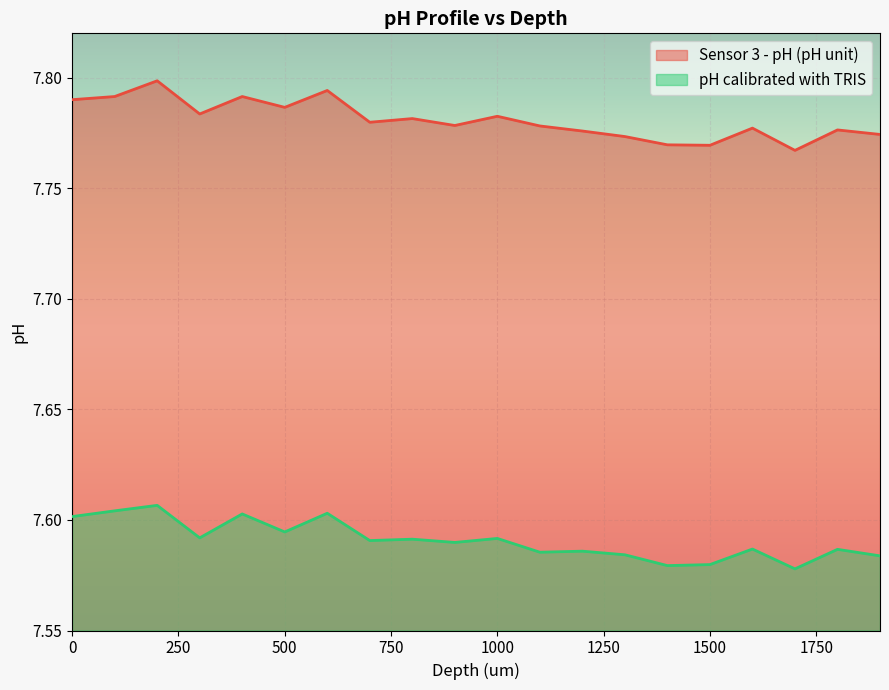

At which category does Sensor 3 - pH (pH unit) reach its first local peak?

200